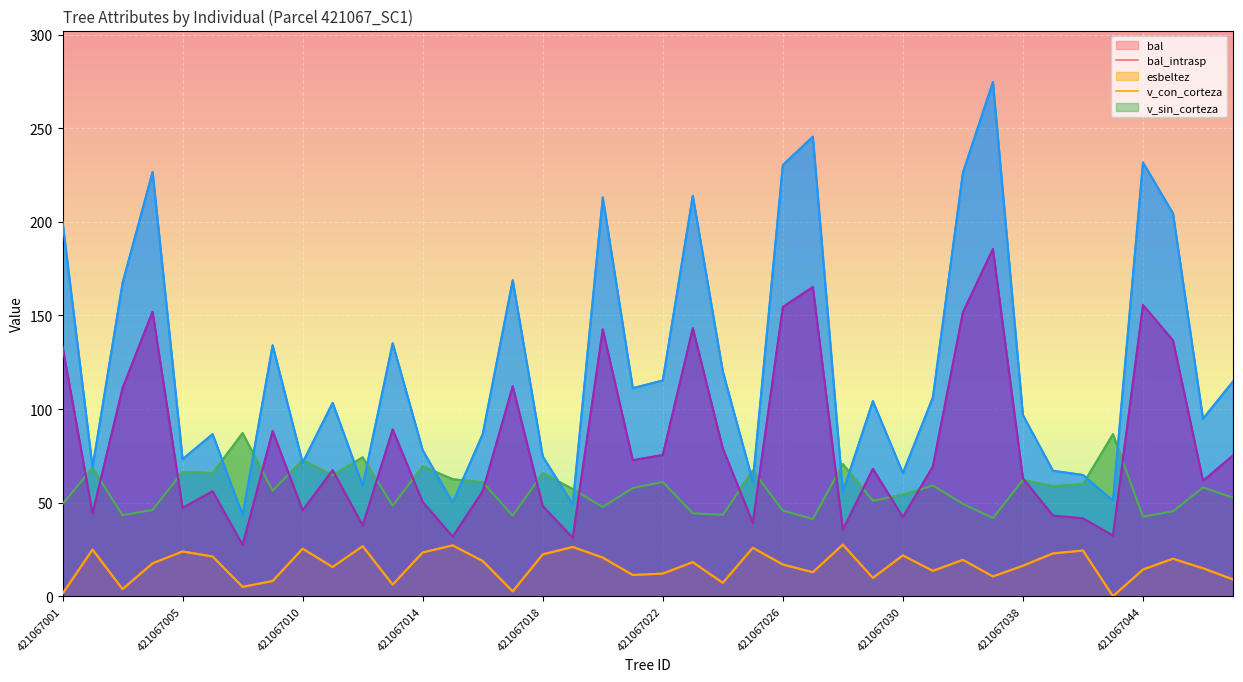

True or false: bal_intrasp has more than 2 interior local peaks.

True